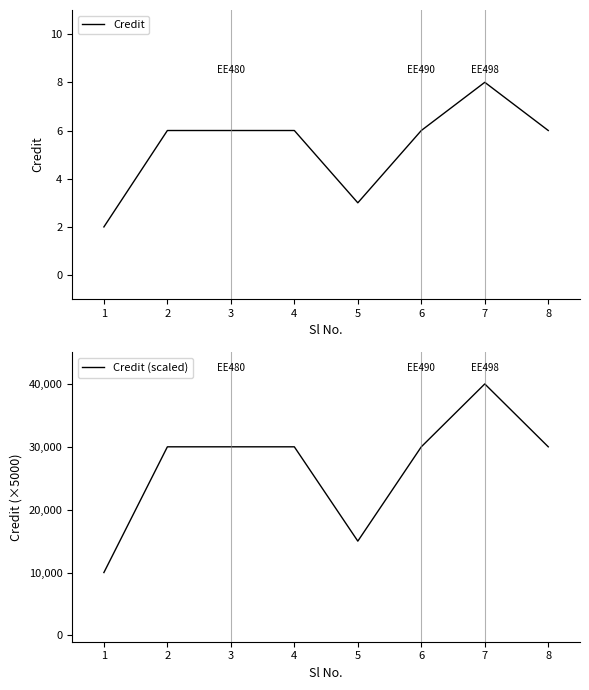

Between 5 and 3, which is larger?

3